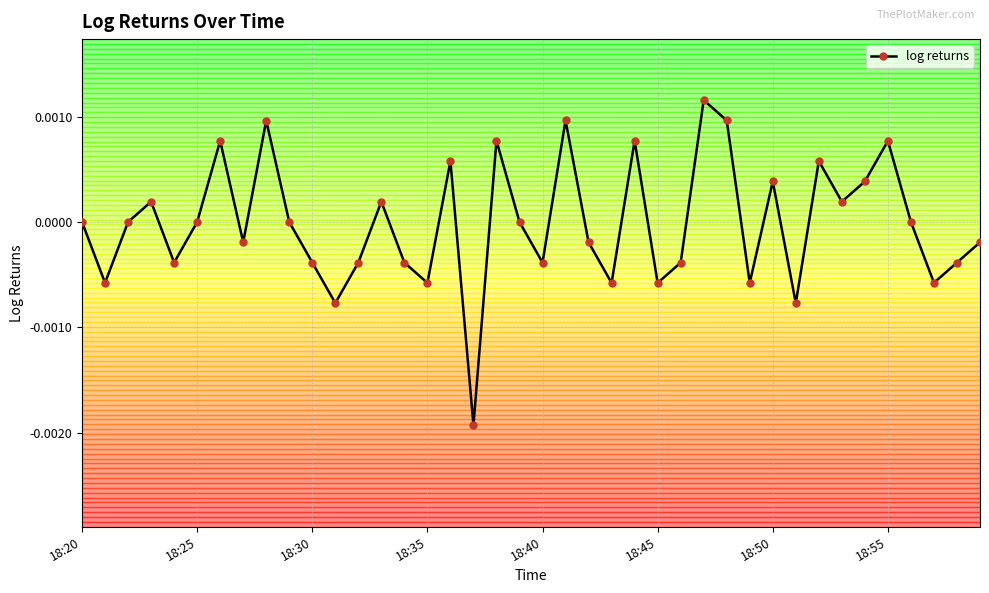

True or false: the data has more than 2 interior local peaks.

True